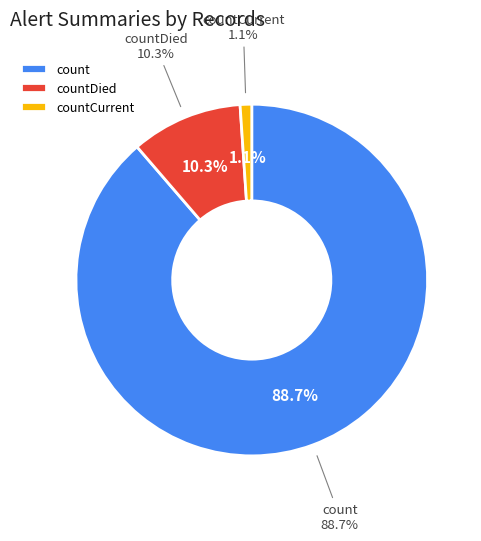

Which slice is the largest?

count